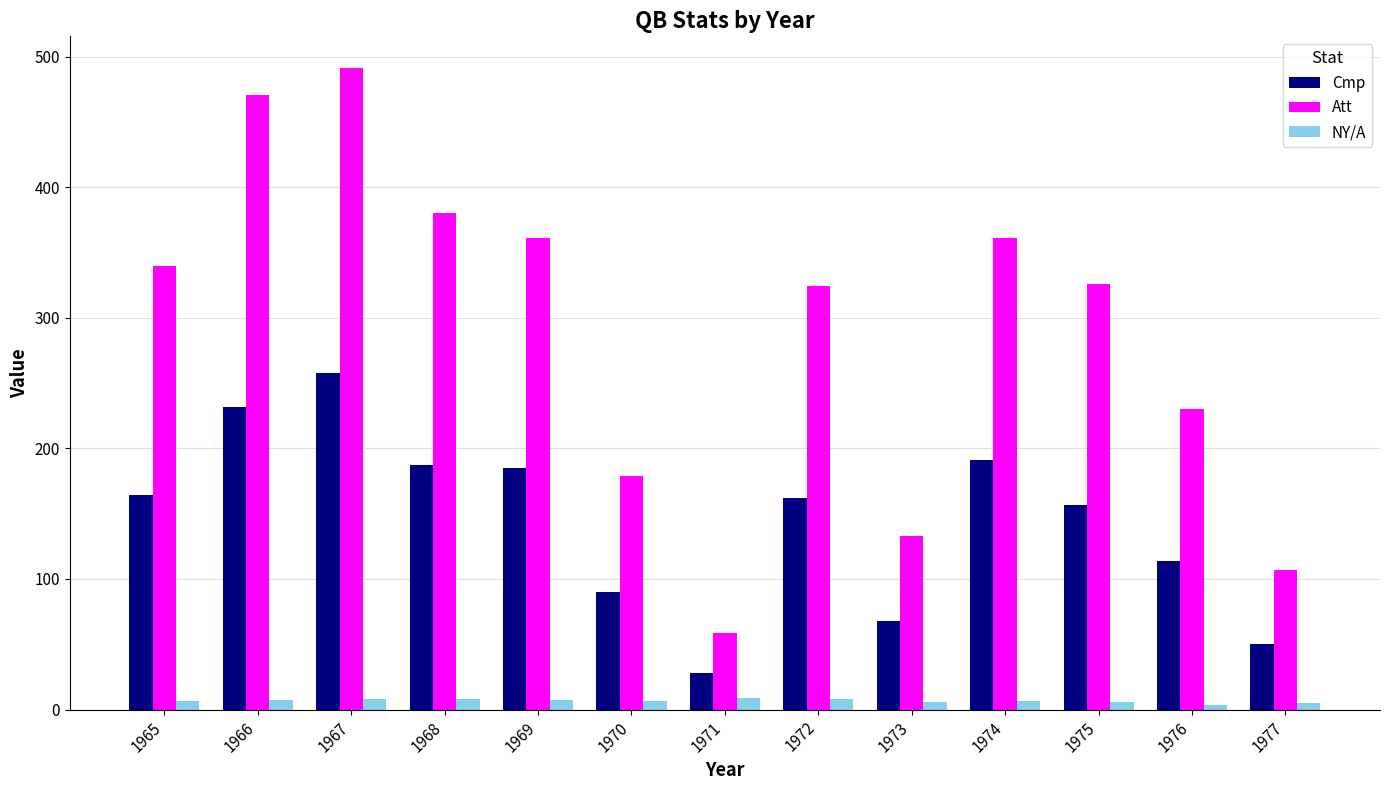

What is the difference between the second highest and minimum values in the Att series?

412.0